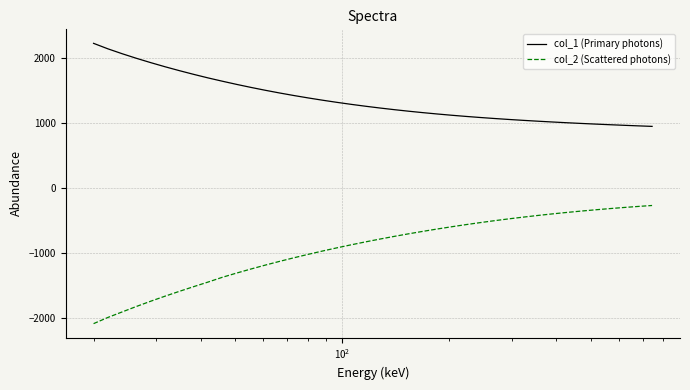

True or false: col_1 (Primary photons) and col_2 (Scattered photons) cross at least once.

False